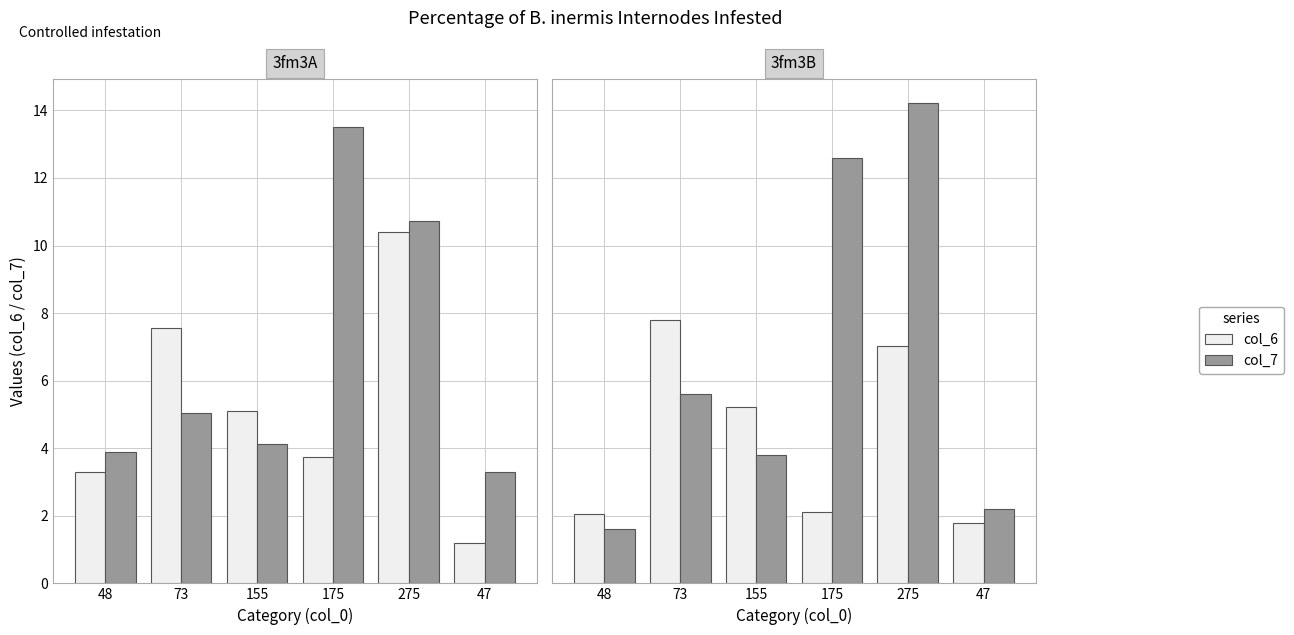

Between 175 and 155, which is larger?

155